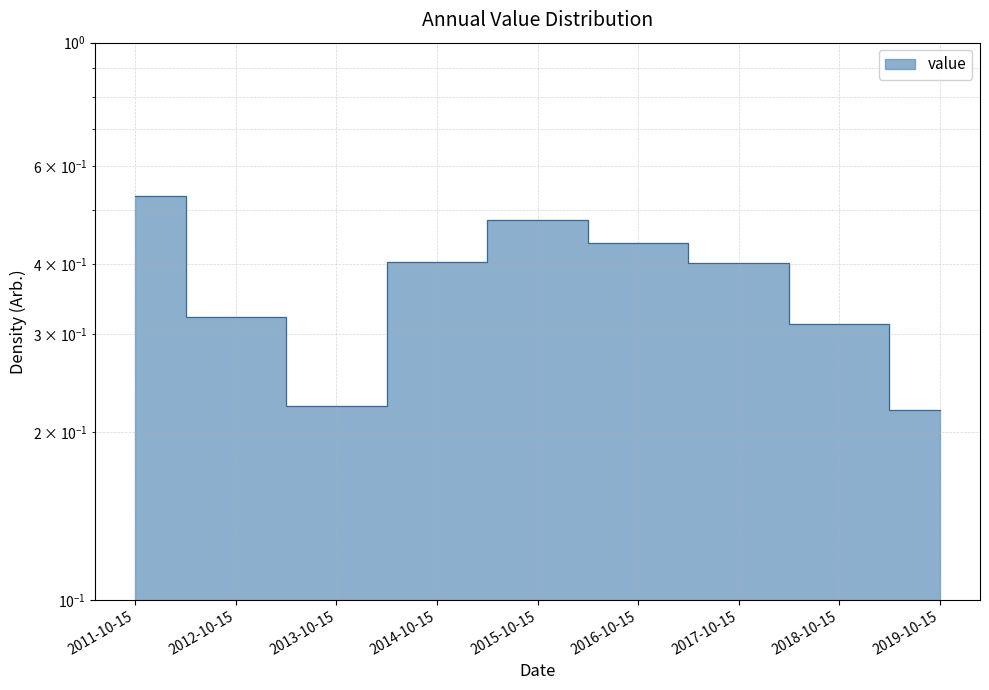

Which label corresponds to the smallest value in the chart?

2019-10-15